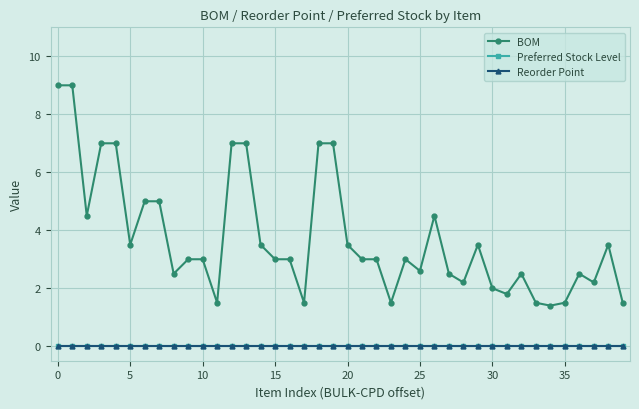

Does the chart have visible grid lines?

Yes